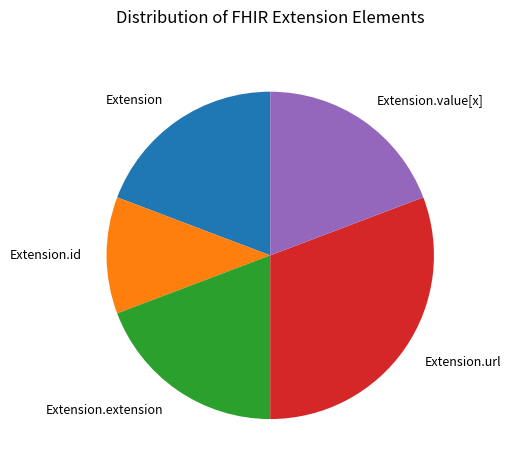

Approximately how many times larger is the value at Extension compared to Extension.value[x]?

1.0